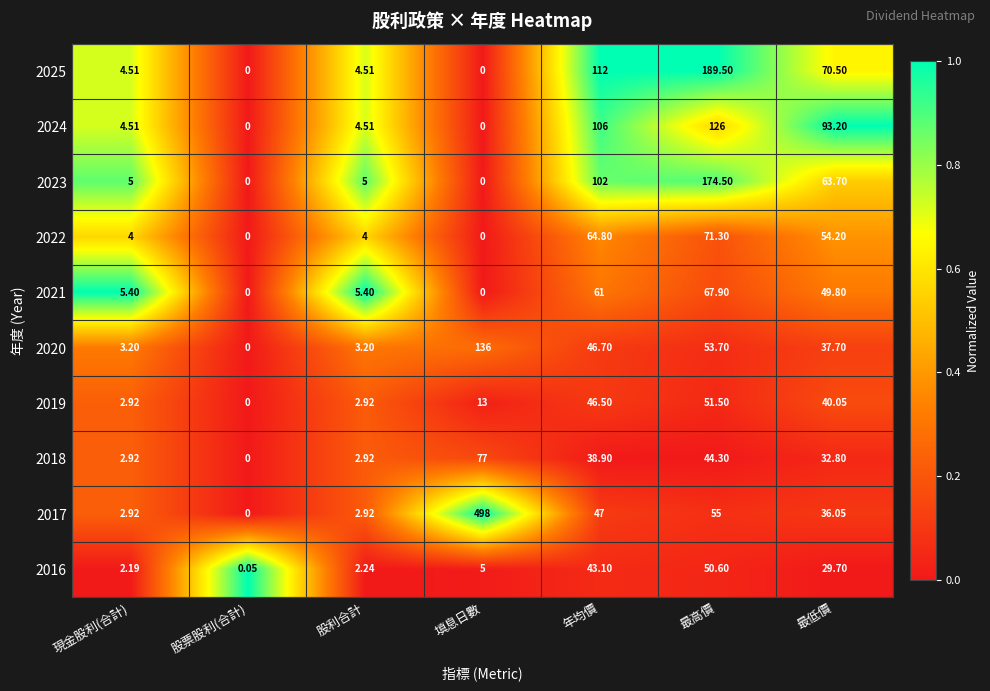

At which category does the chart reach its peak across all series?

填息日數